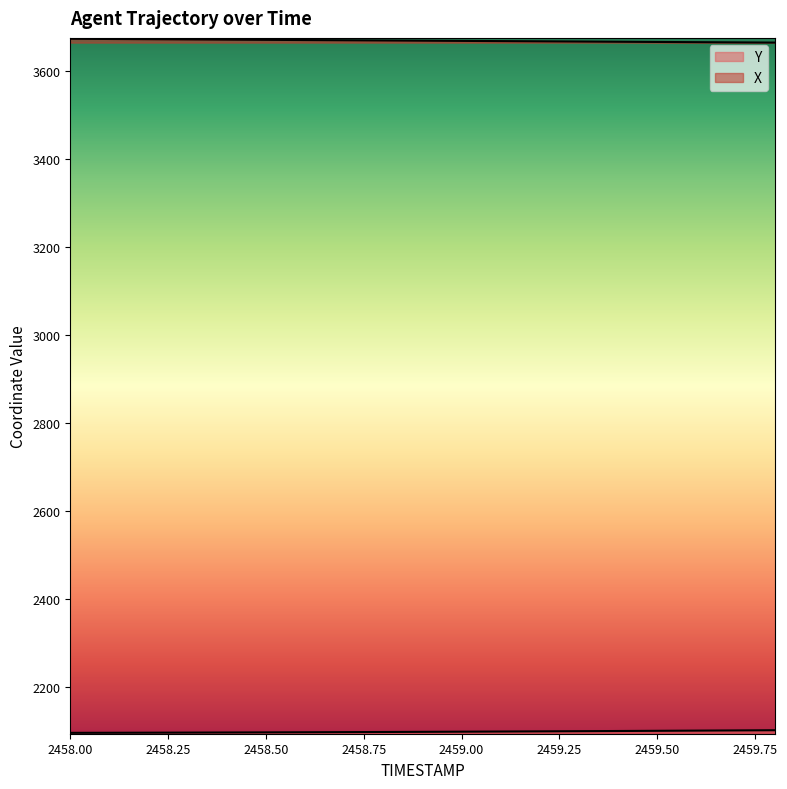

Rank the series by their average value, from lowest to highest.

Y, X